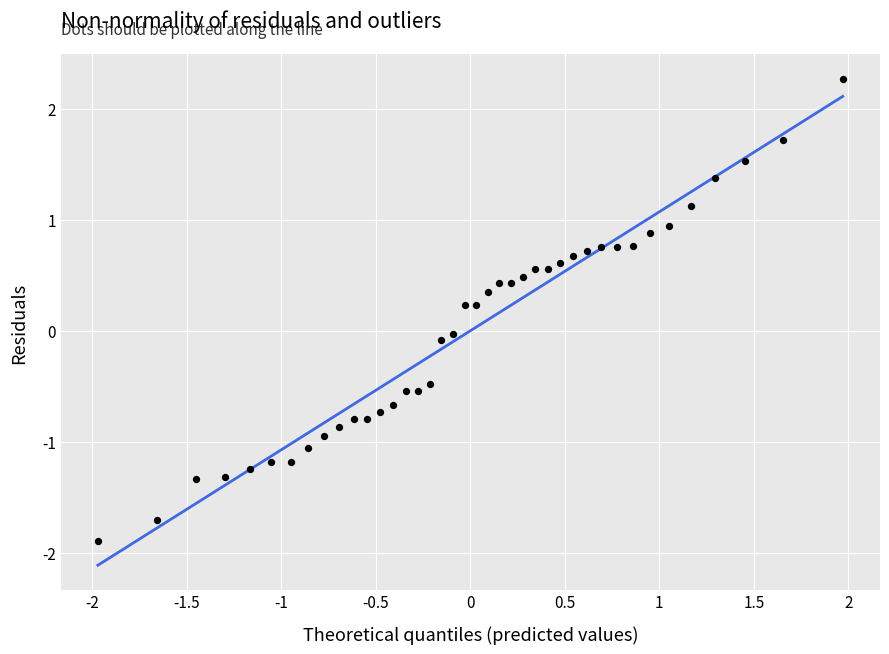

What is the range of X values (max minus min)?

3.9